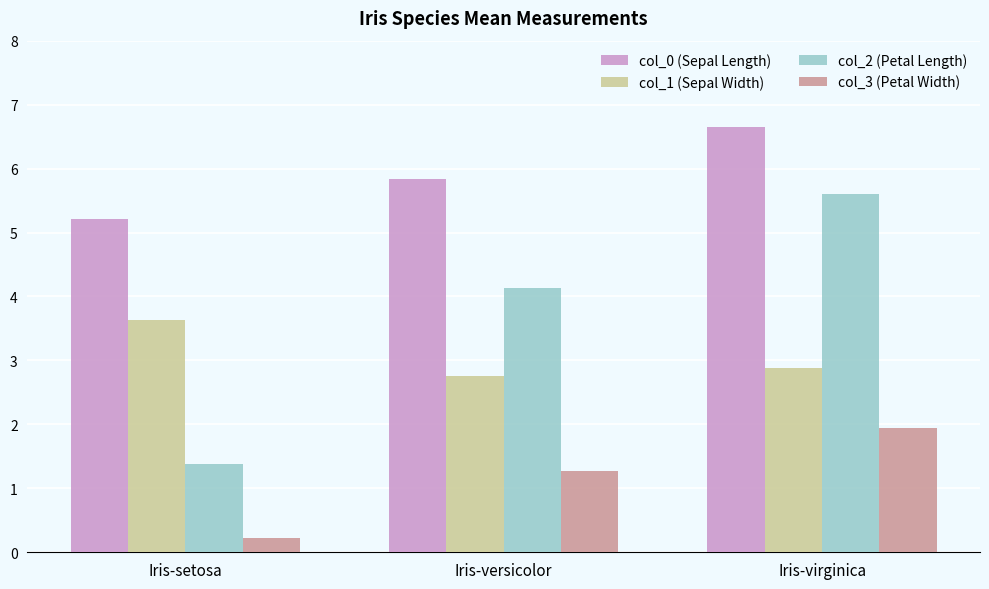

Between Iris-setosa and Iris-virginica, which series saw the biggest shift?

col_2 (Petal Length)